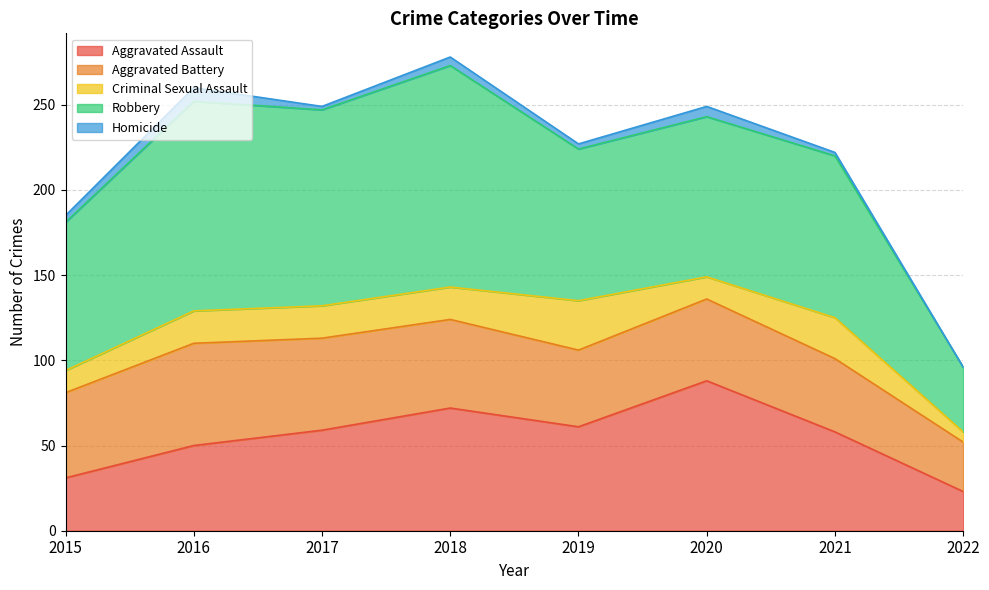

How many data points in Aggravated Assault are above 59?

3